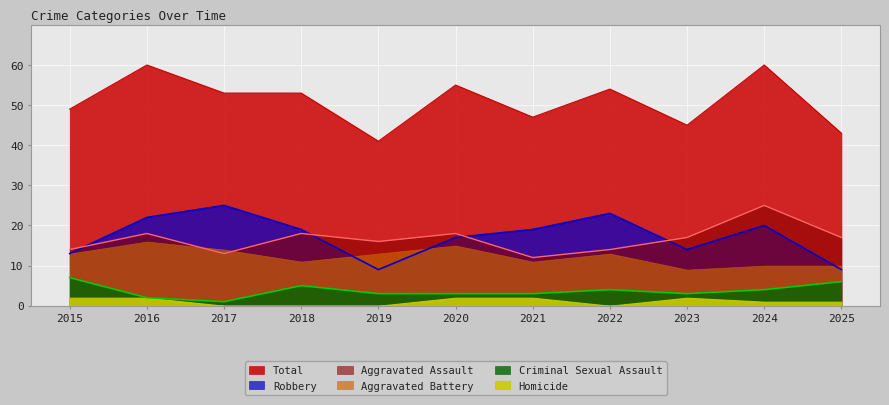

True or false: Aggravated Assault and Robbery cross at least once.

True